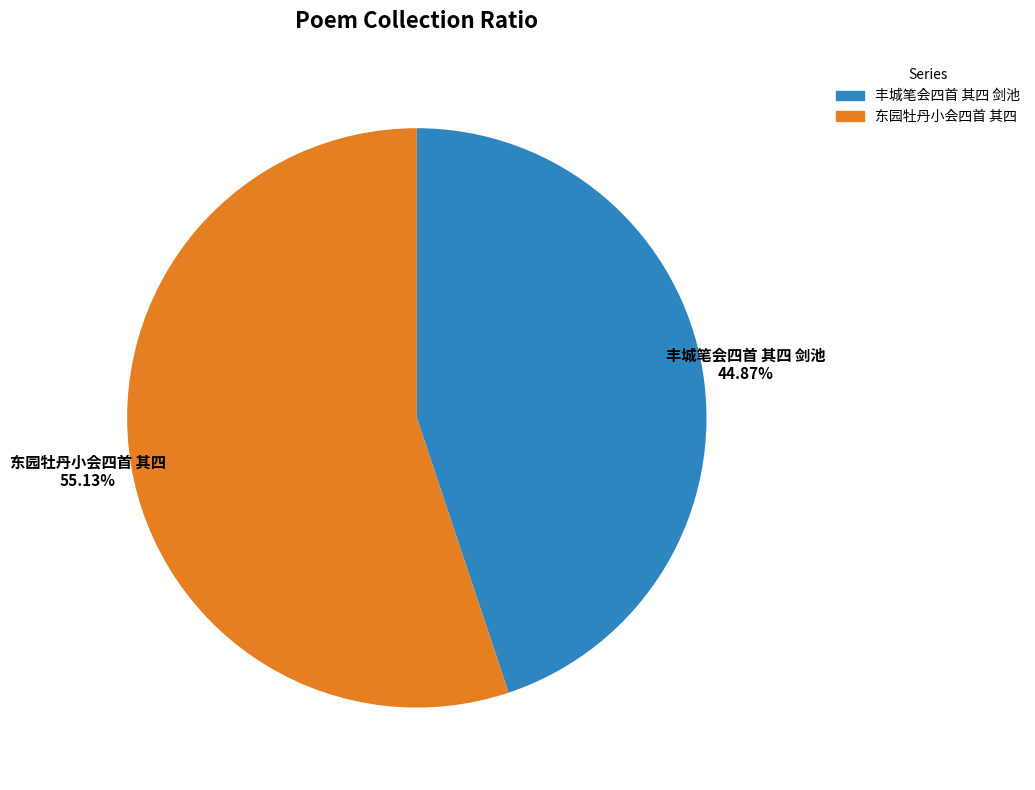

To the nearest percent, what portion does 丰城笔会四首 其四 剑池 represent?

45%